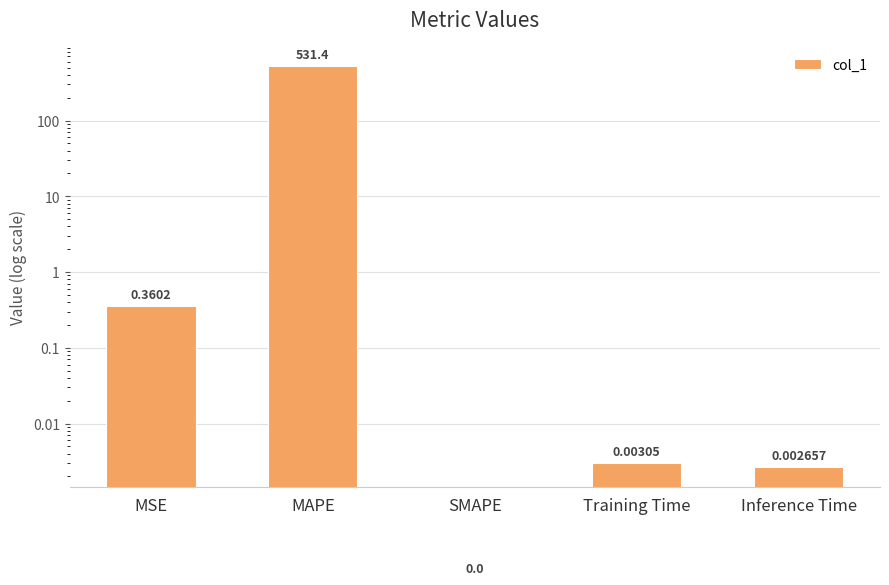

What is the difference between the maximum and second lowest values?

531.4